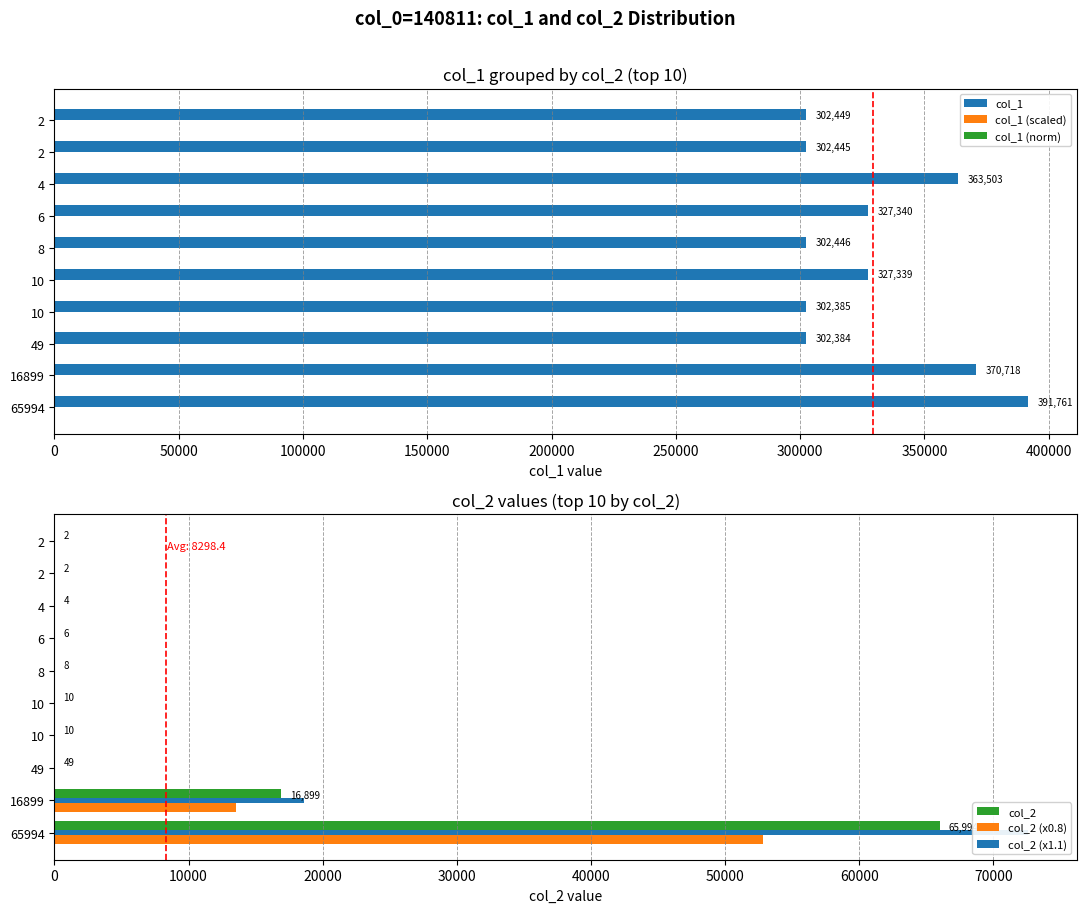

How many values in the col_2 series exceed 10?

3